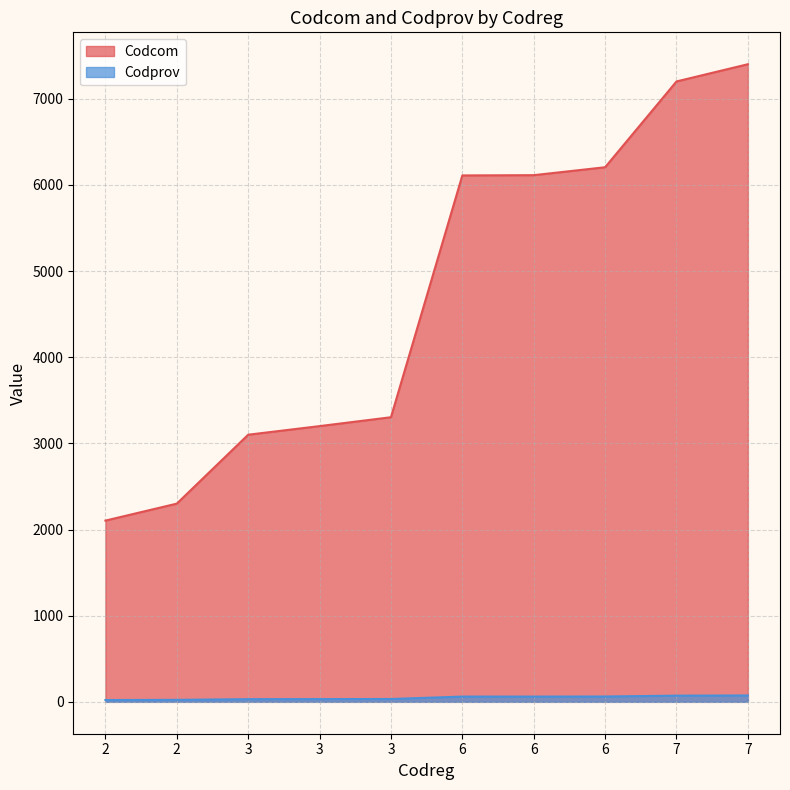

Reading left to right, list all the values displayed in this chart.

Codcom: 2104	2301	3101	3201	3304	6111	6114	6206	7202	7402
Codprov: 21	23	31	32	33	61	61	62	72	74